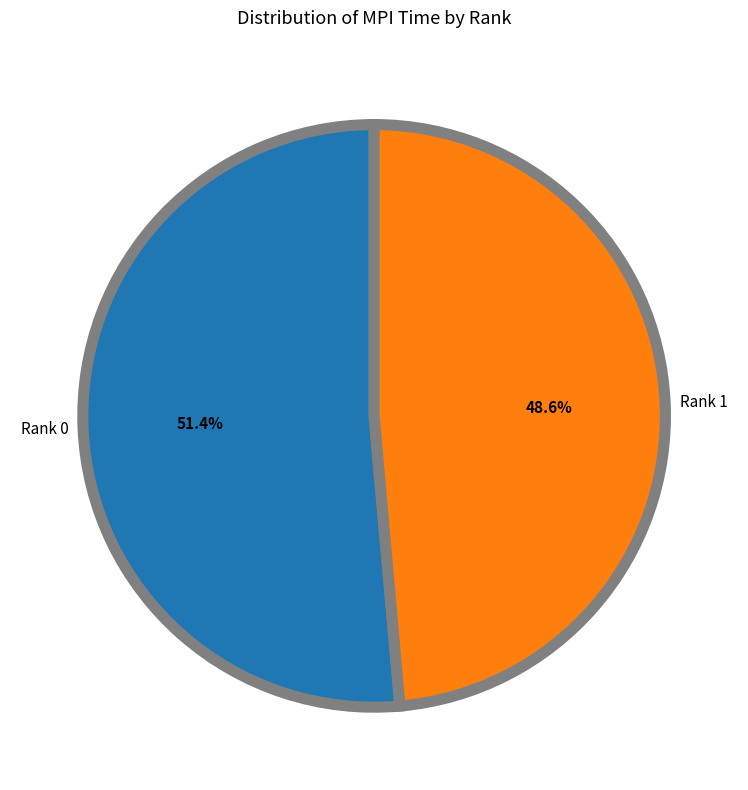

To the nearest percent, what percentage of the pie is Rank 1?

49%